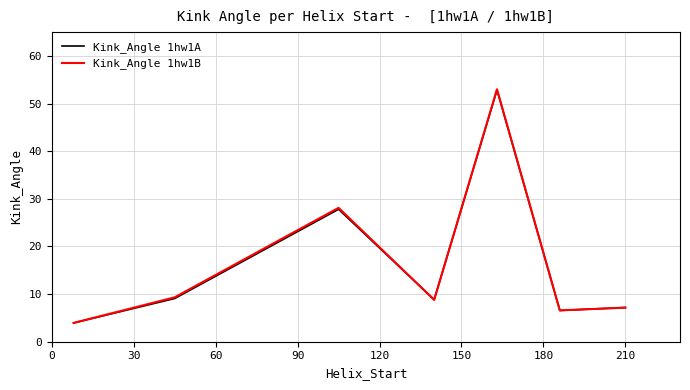

What is the maximum value shown in the chart?

53.0